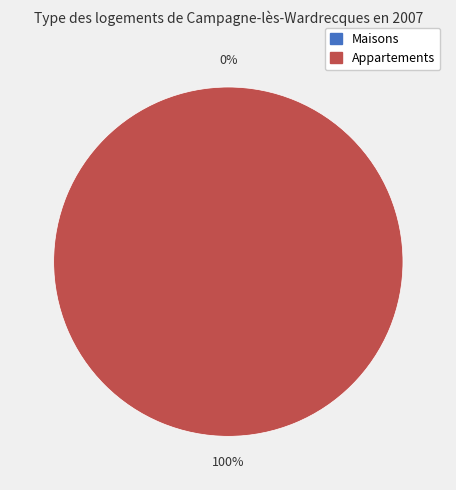

To the nearest percent, what portion does 1 represent?

100%